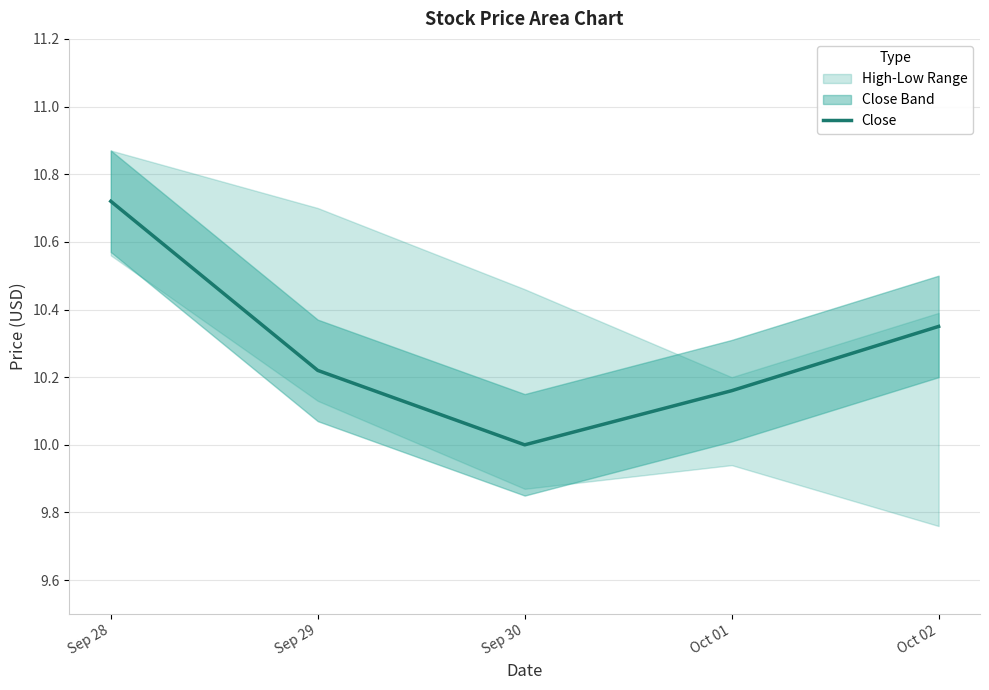

What position from the left is Oct 01?

4